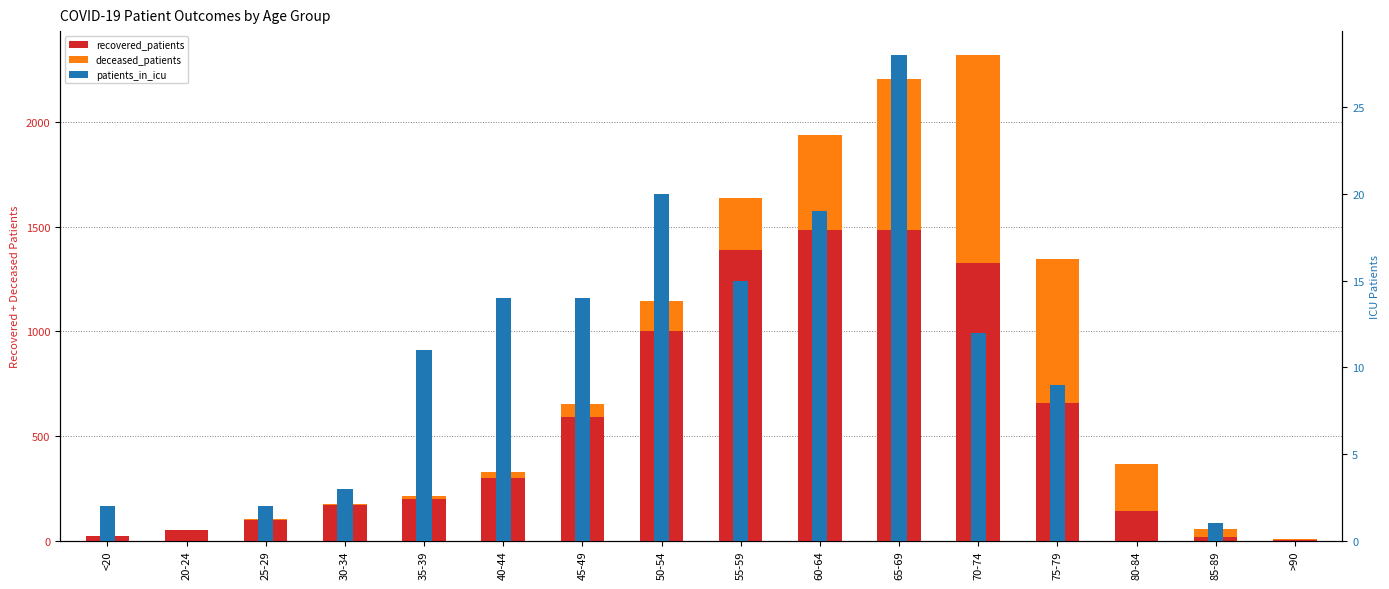

Rank the series by their maximum value, from lowest to highest.

patients_in_icu, deceased_patients, recovered_patients